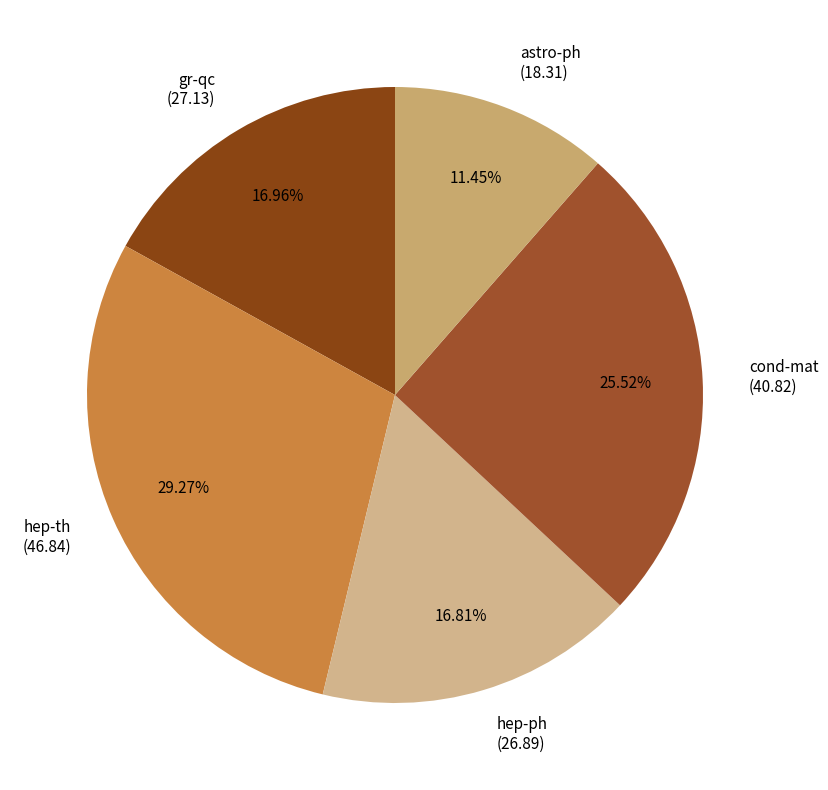

How many slices are in this pie chart?

5